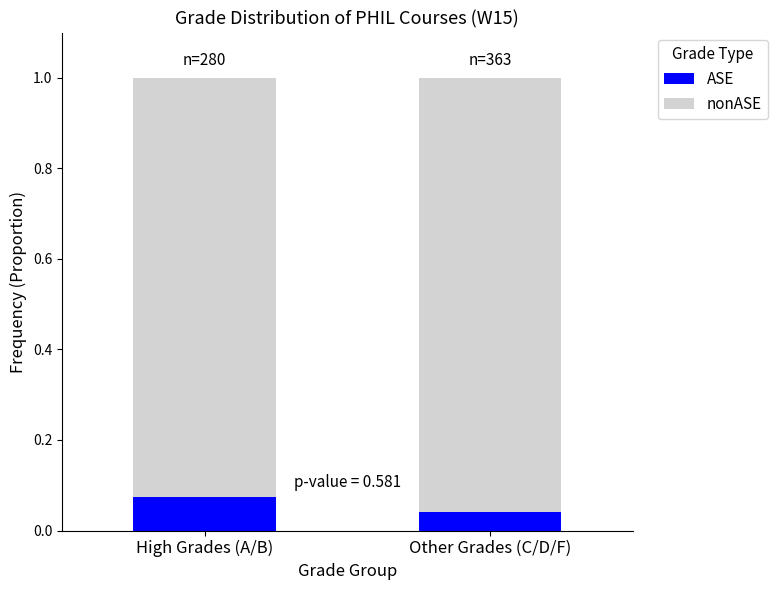

At which label is ASE closest to 0?

Other Grades (C/D/F)